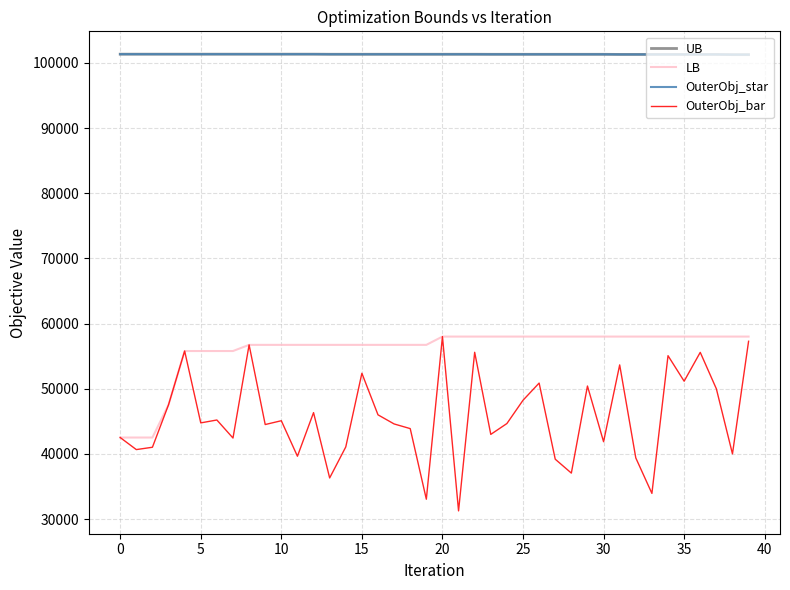

True or false: LB and OuterObj_star cross at least once.

False